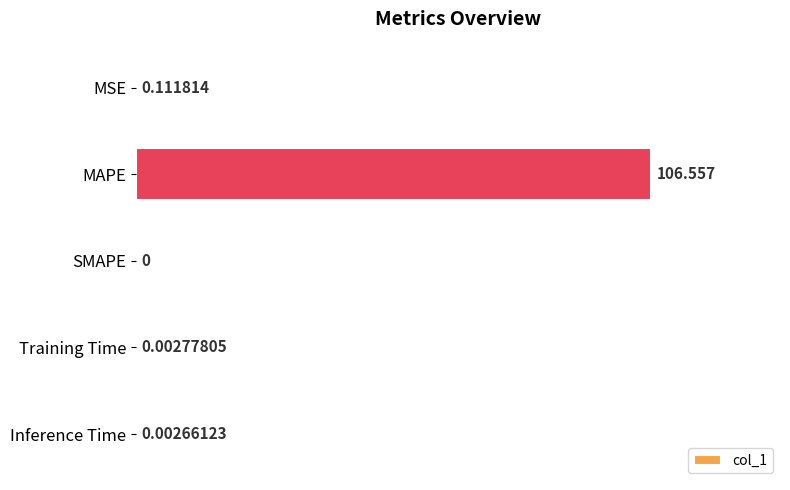

Are the bars horizontal?

Yes